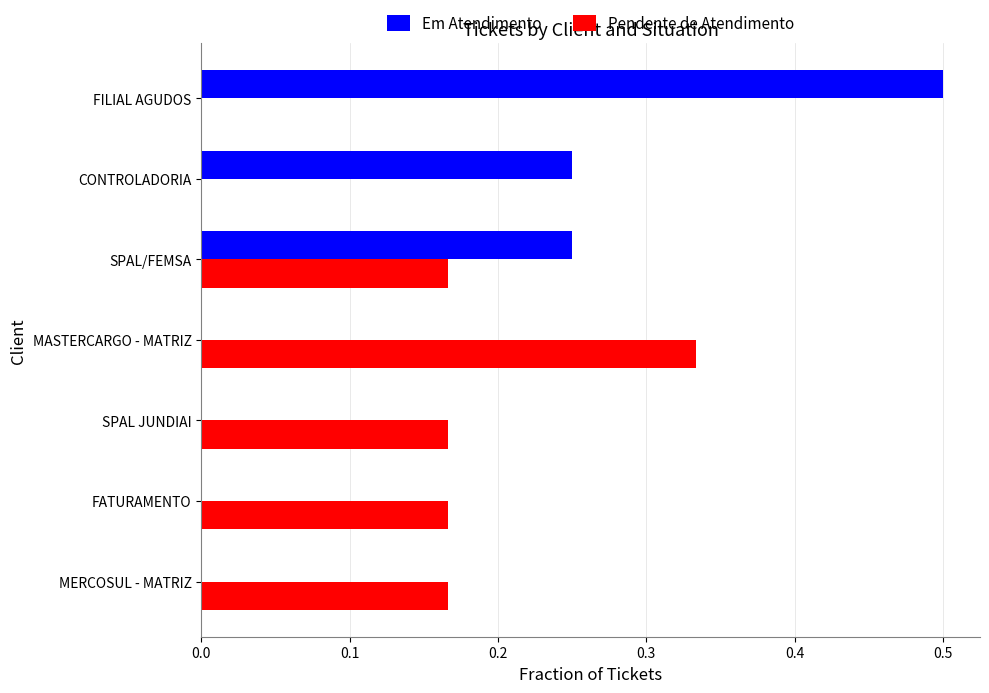

What is the sum of the Em Atendimento values at SPAL JUNDIAI and FILIAL AGUDOS?

0.5